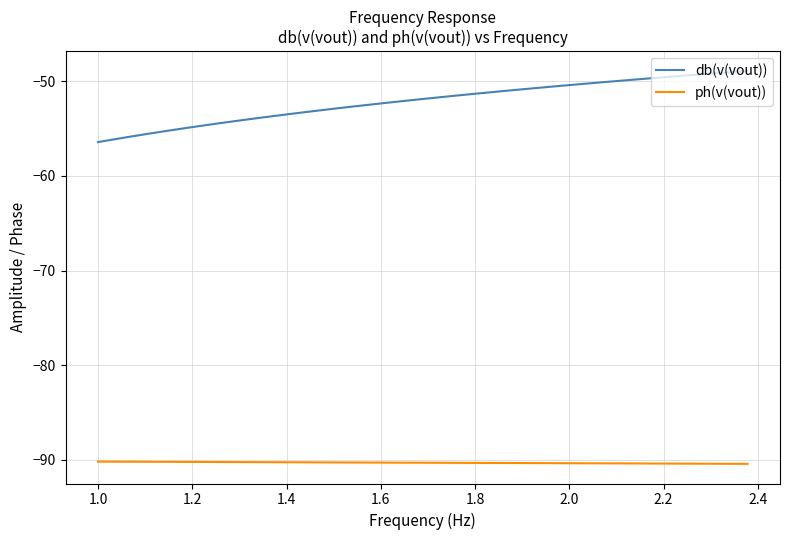

Which series has the largest total across all categories?

db(v(vout))